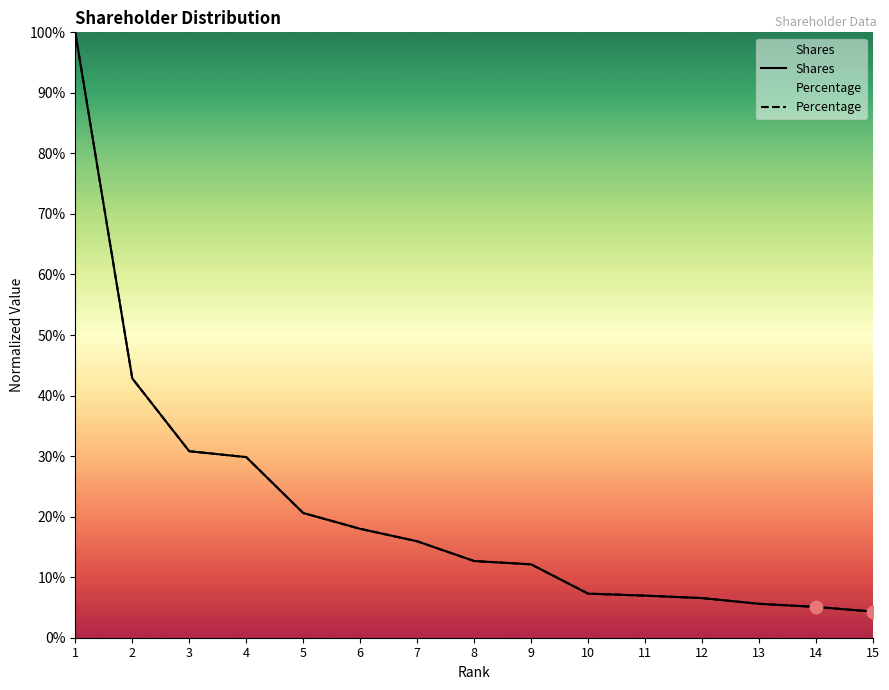

Which series contains the lowest Y value?

Percentage